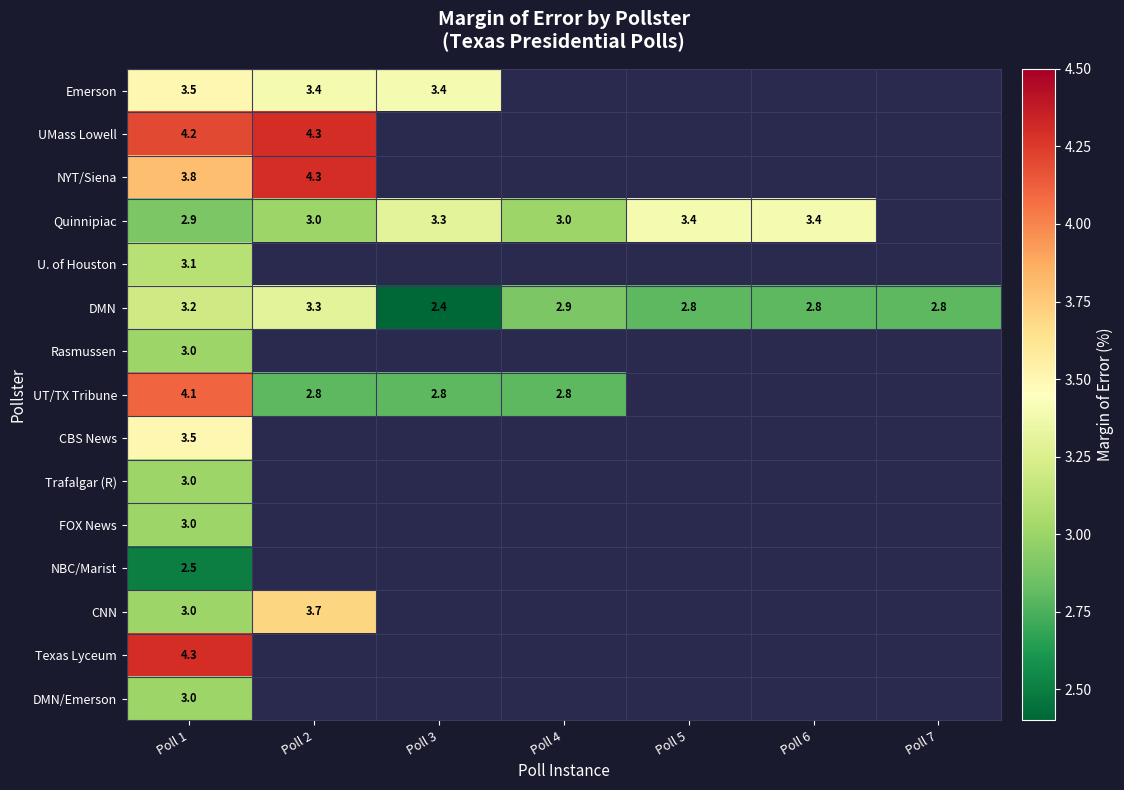

Is it true that DMN equals 2.1 at Poll 2?

False